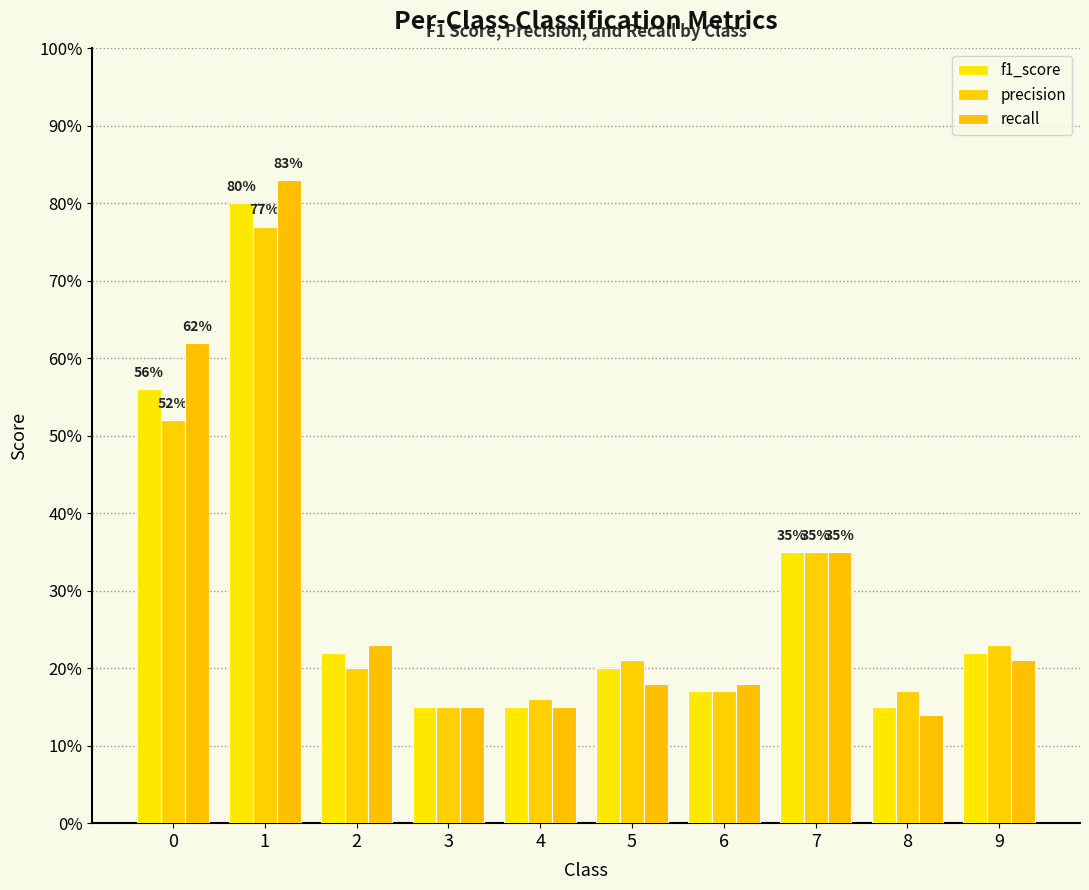

Are the bars horizontal?

No